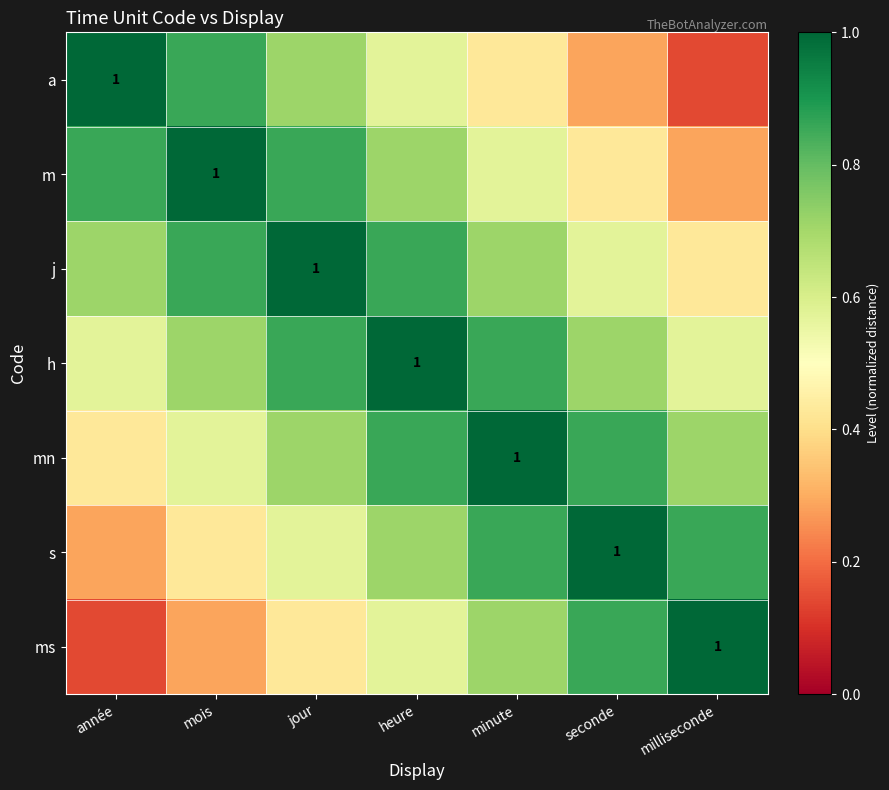

What is the sum of all a values?

4.0